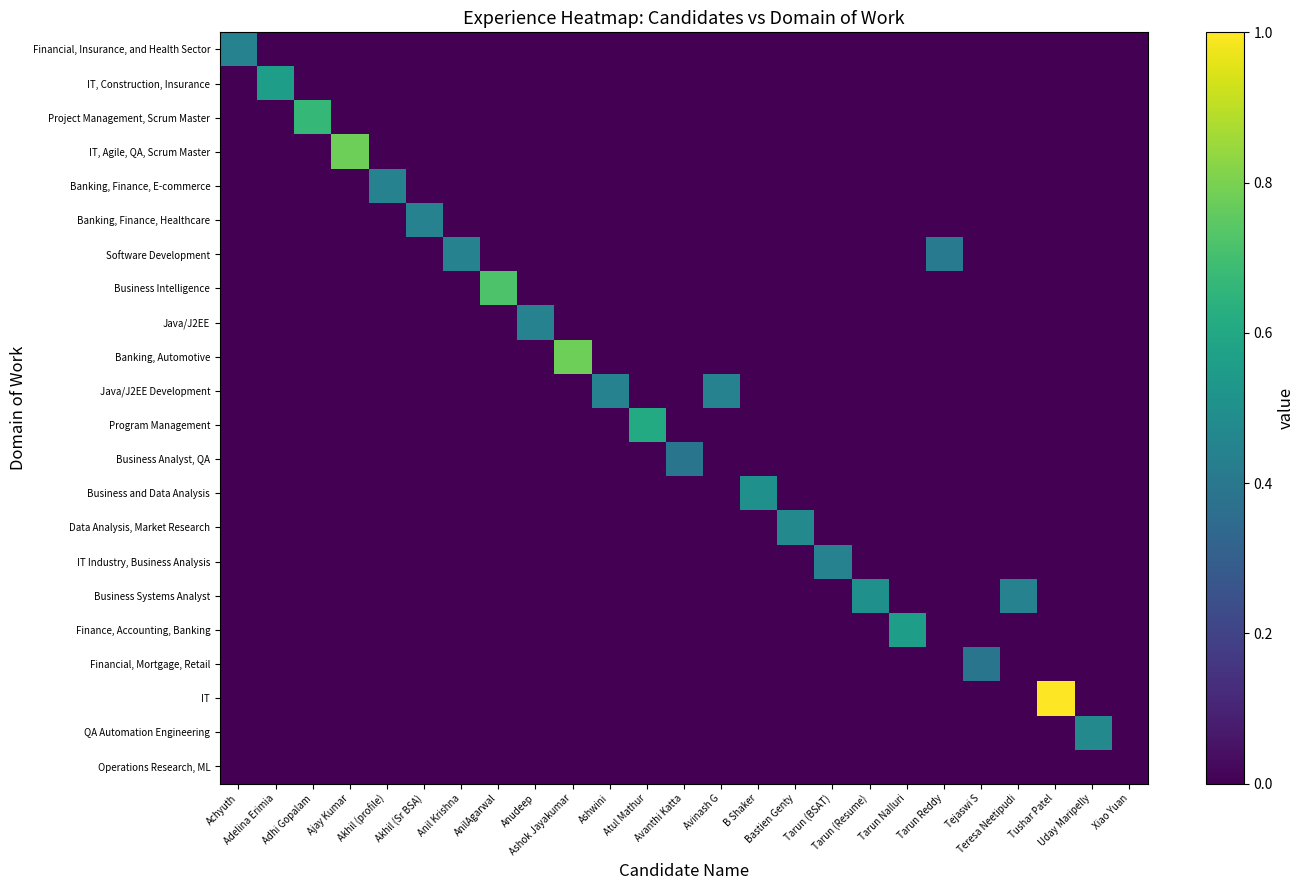

How many distinct data groups are displayed?

22